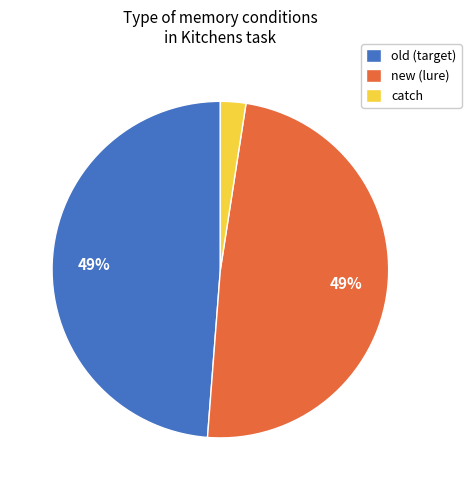

What is the smallest slice in the pie chart?

catch